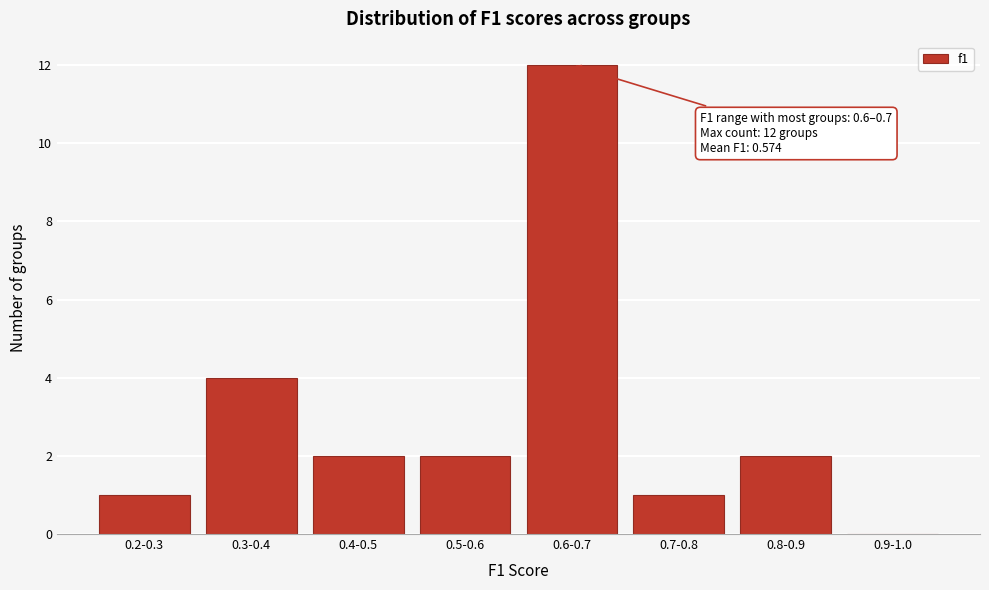

Reading left to right, list all the values displayed in this chart.

0.2-0.3=1	0.3-0.4=4	0.4-0.5=2	0.5-0.6=2	0.6-0.7=12	0.7-0.8=1	0.8-0.9=2	0.9-1.0=0